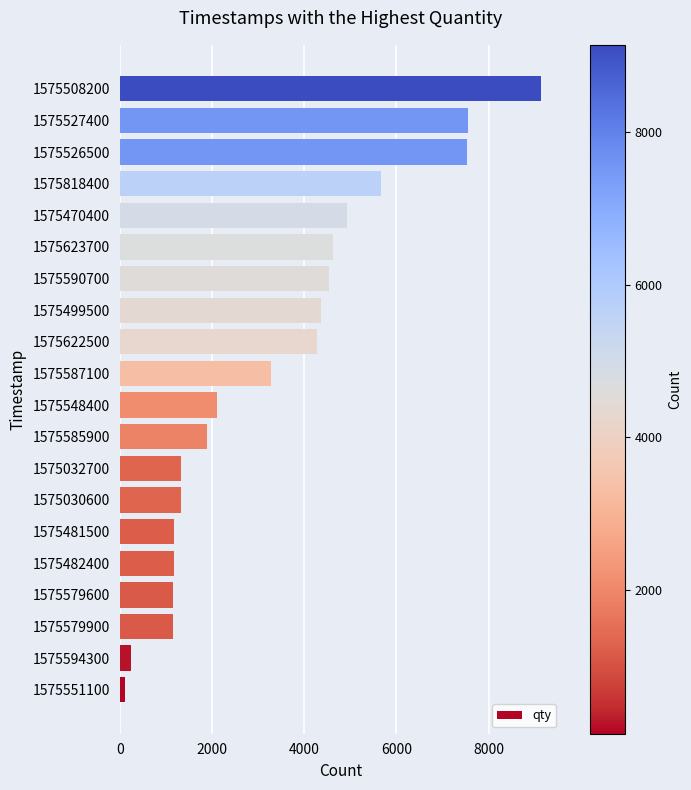

Count the number of data series in this chart.

1